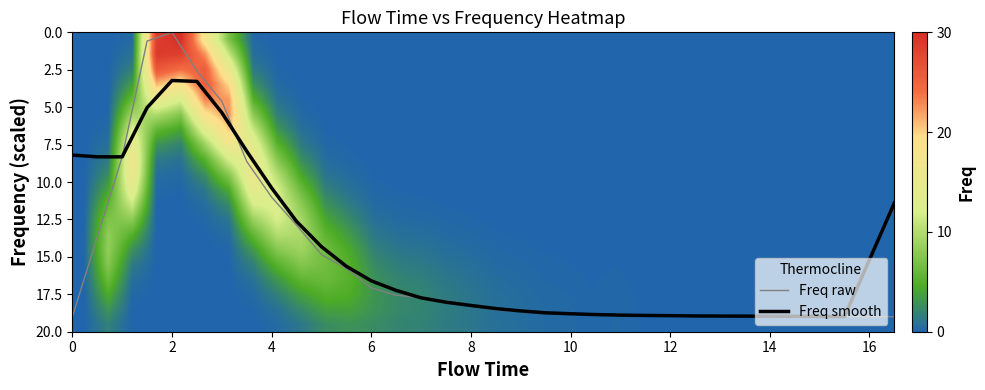

What is the highest value of the Freq smooth series?

19.0